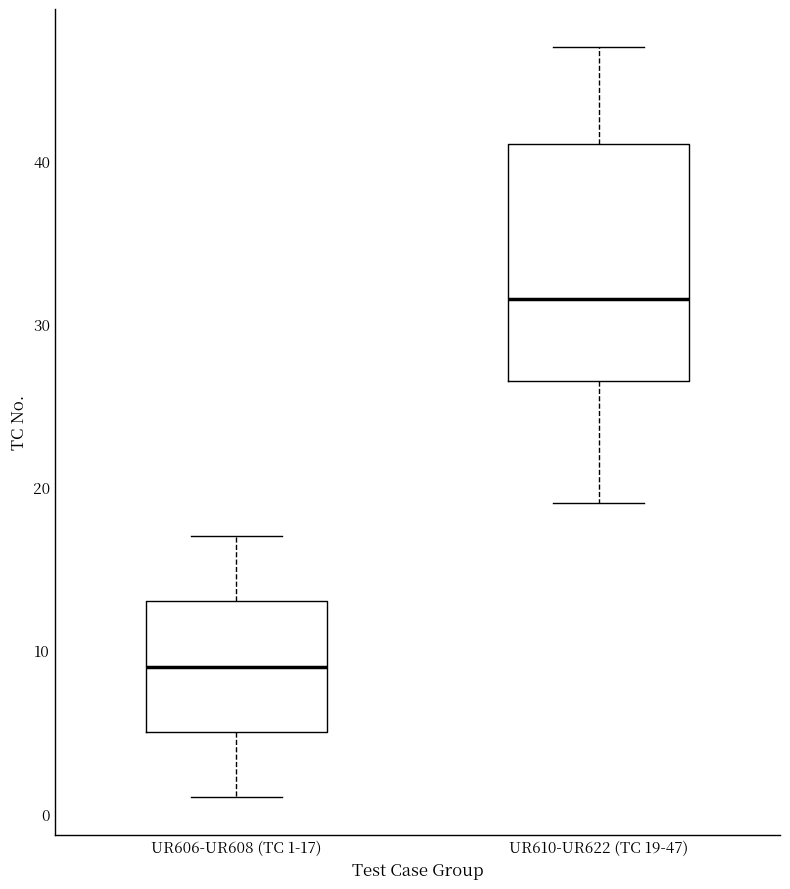

Reading left to right, read every box against the y-axis: the position of its median line, the range the box covers, and the ends of its whiskers. The values are not printed on the chart, so give them approximately, as read against the axis.

UR606-UR608 (TC 1-17): median 9, box 5 to 13, whiskers 1 to 17
UR610-UR622 (TC 19-47): median 32, box 27 to 41, whiskers 19 to 47